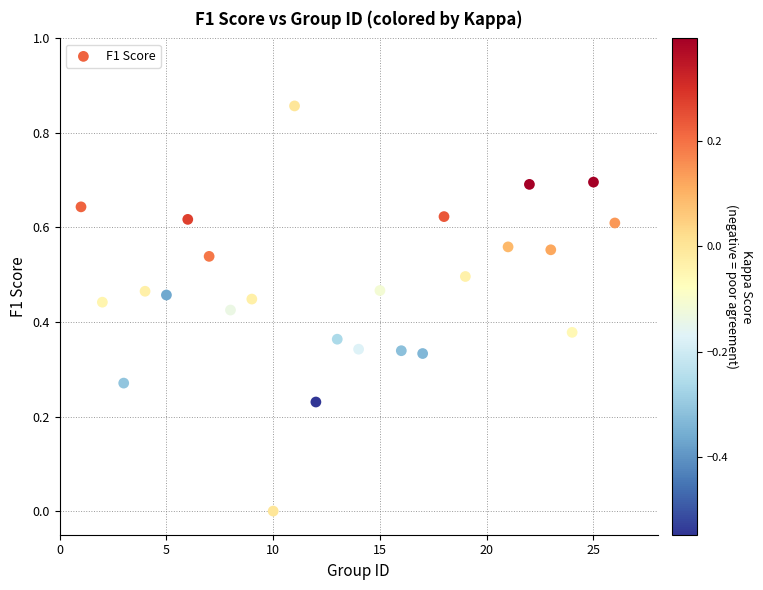

What is the range of X values (max minus min)?

25.0